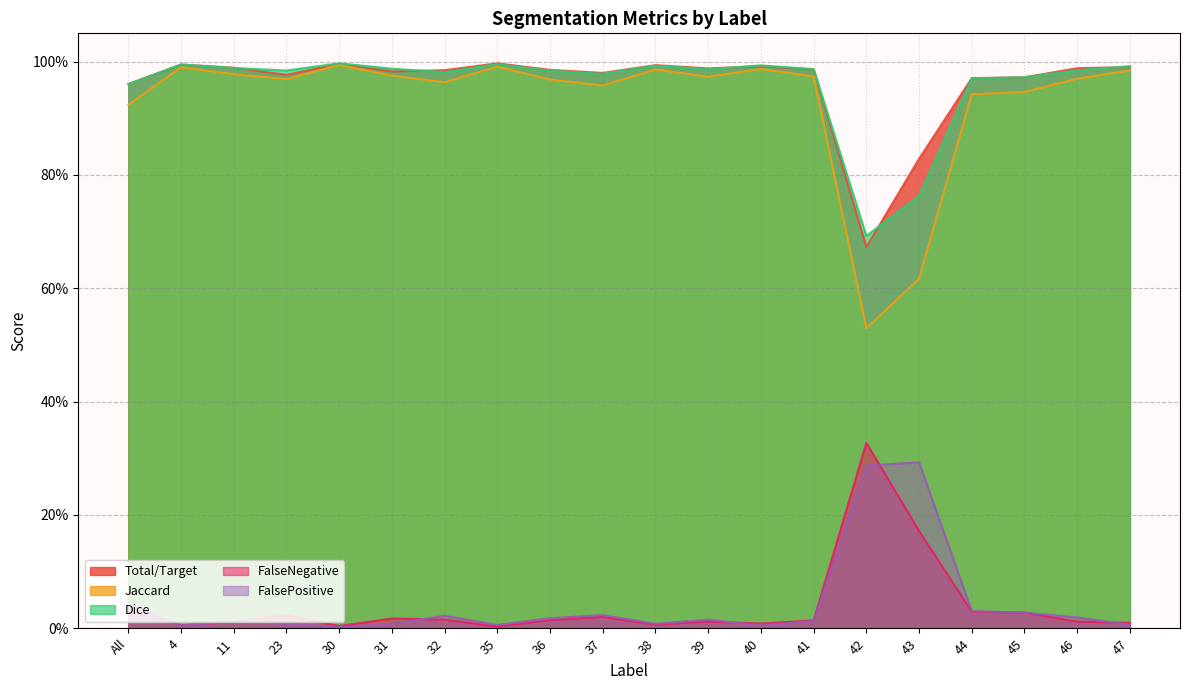

True or false: FalseNegative and Jaccard cross at least once.

False